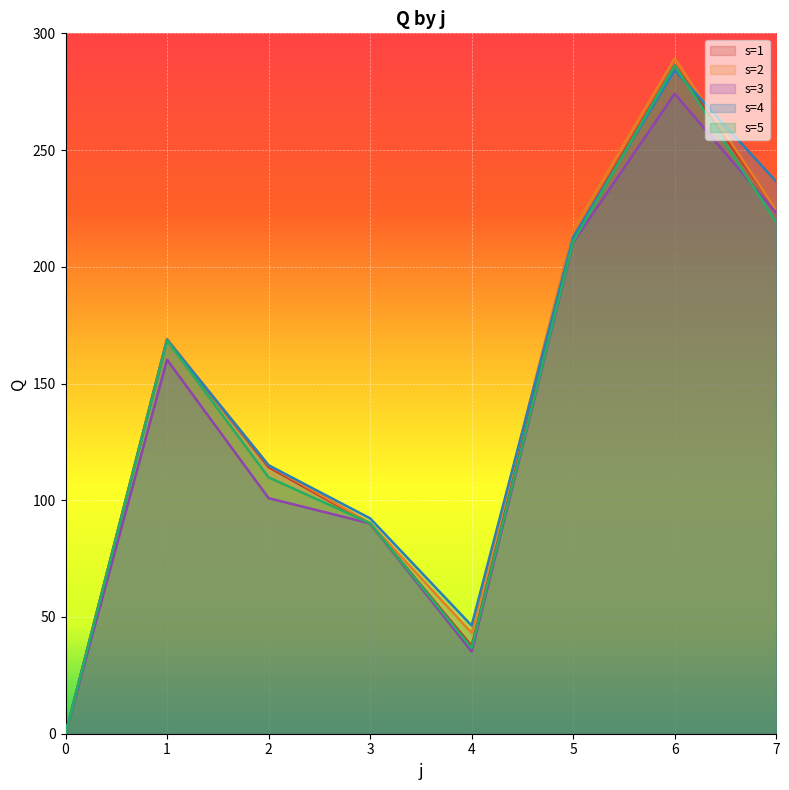

What is the value of the s=3 point at the 4th from the left?

90.1